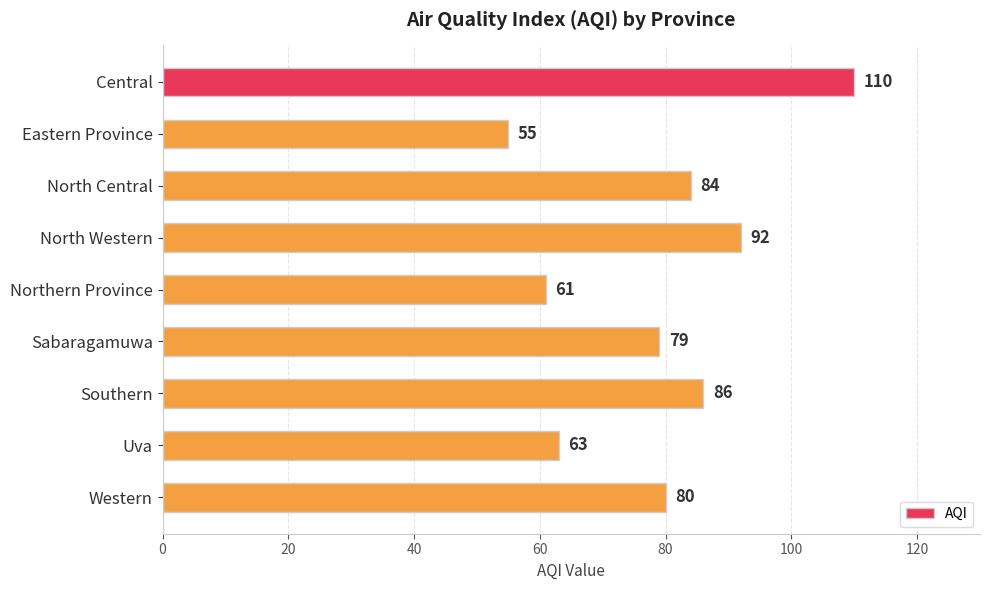

How many data points does each series have?

9